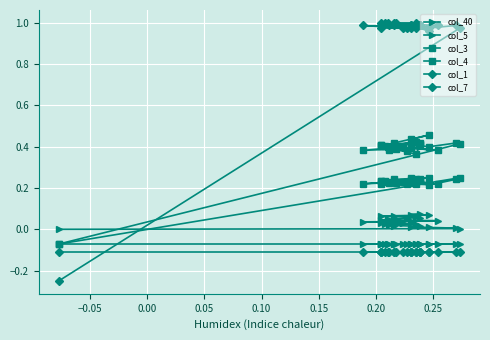

True or false: col_5 and col_7 intersect in this chart.

False